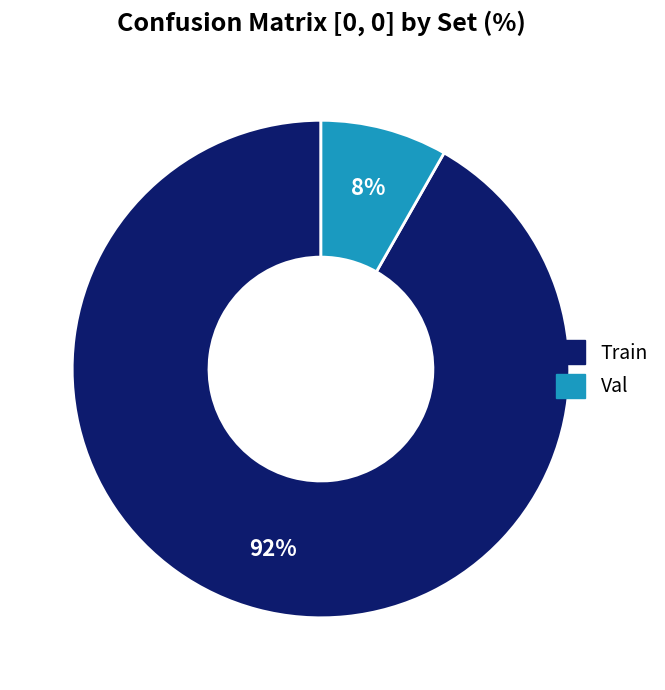

Do Train and Val together represent more than half of the pie?

Yes